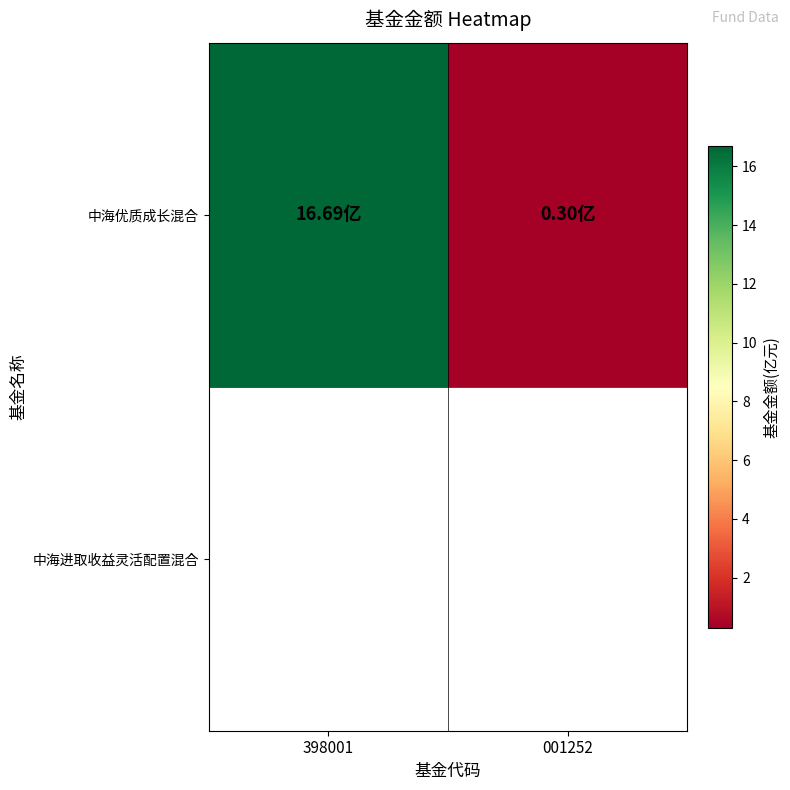

What is the minimum value shown in the chart?

0.3